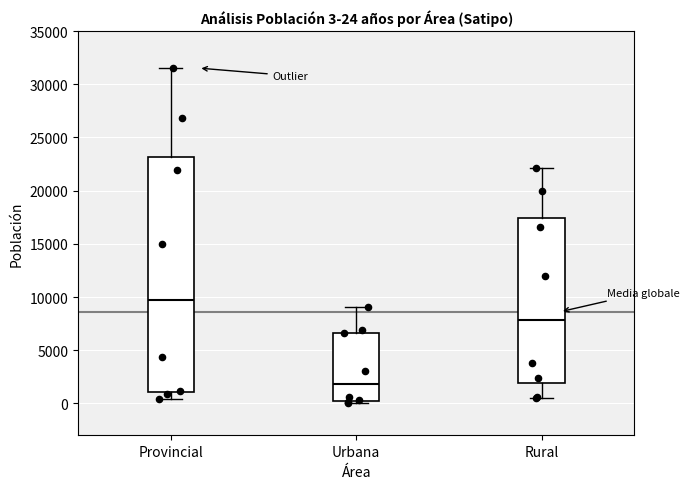

Which box's median line is the highest?

Provincial